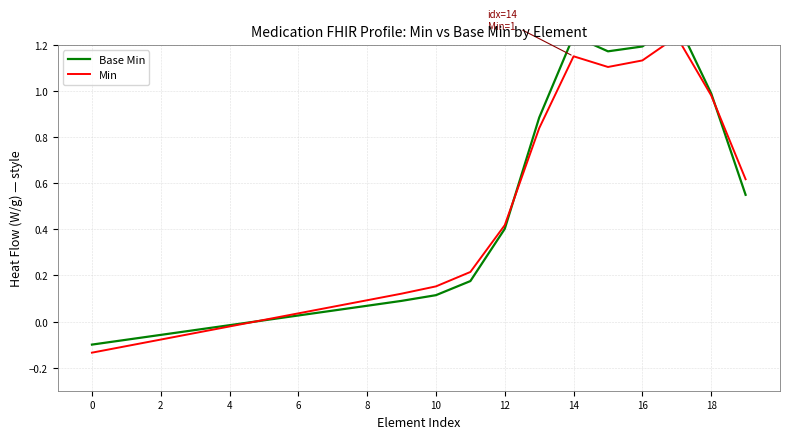

How many interior local valleys does the Base Min series have?

1